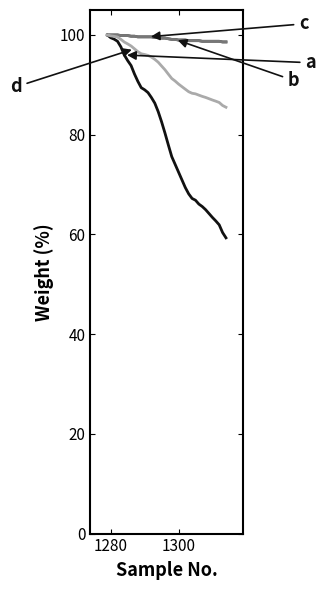

What is the maximum value shown in the chart?

100.0